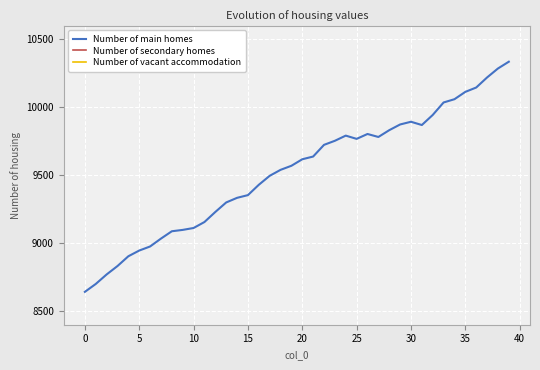

What is the highest value of the Number of main homes series?

10336